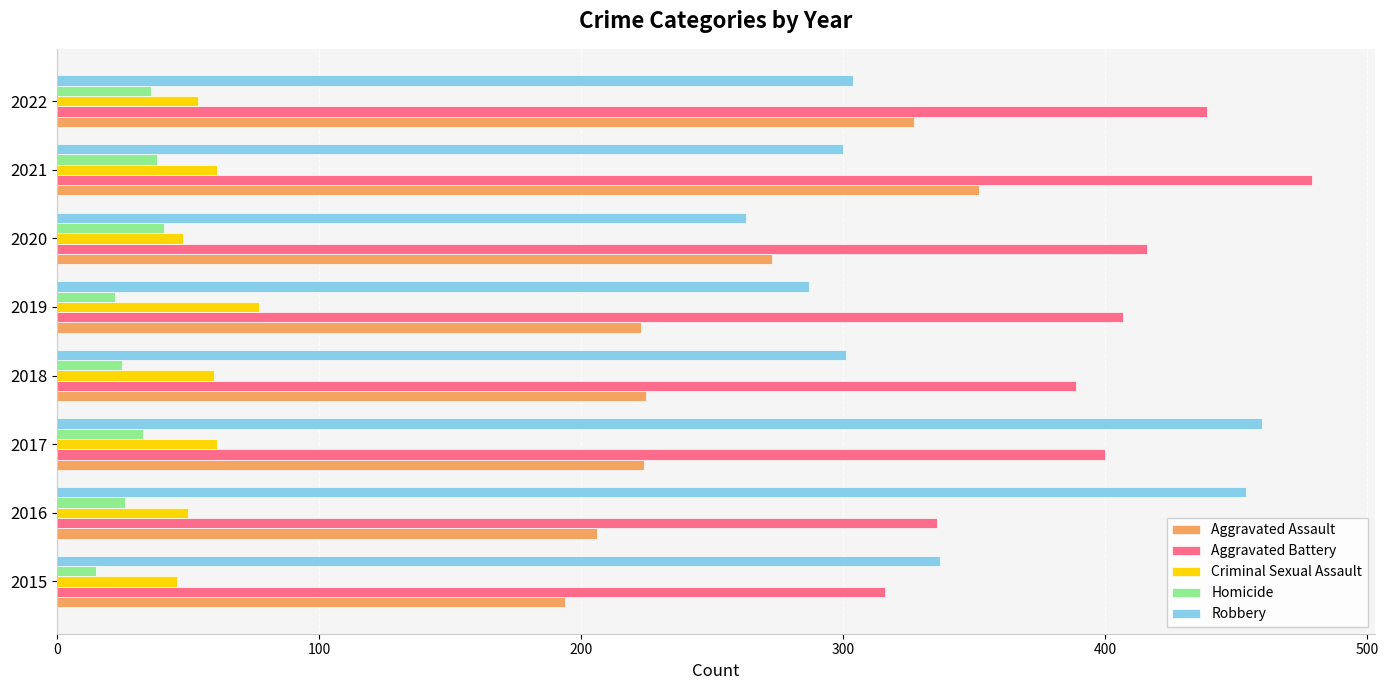

Between 2018 and 2021, which series saw the biggest shift?

Aggravated Assault